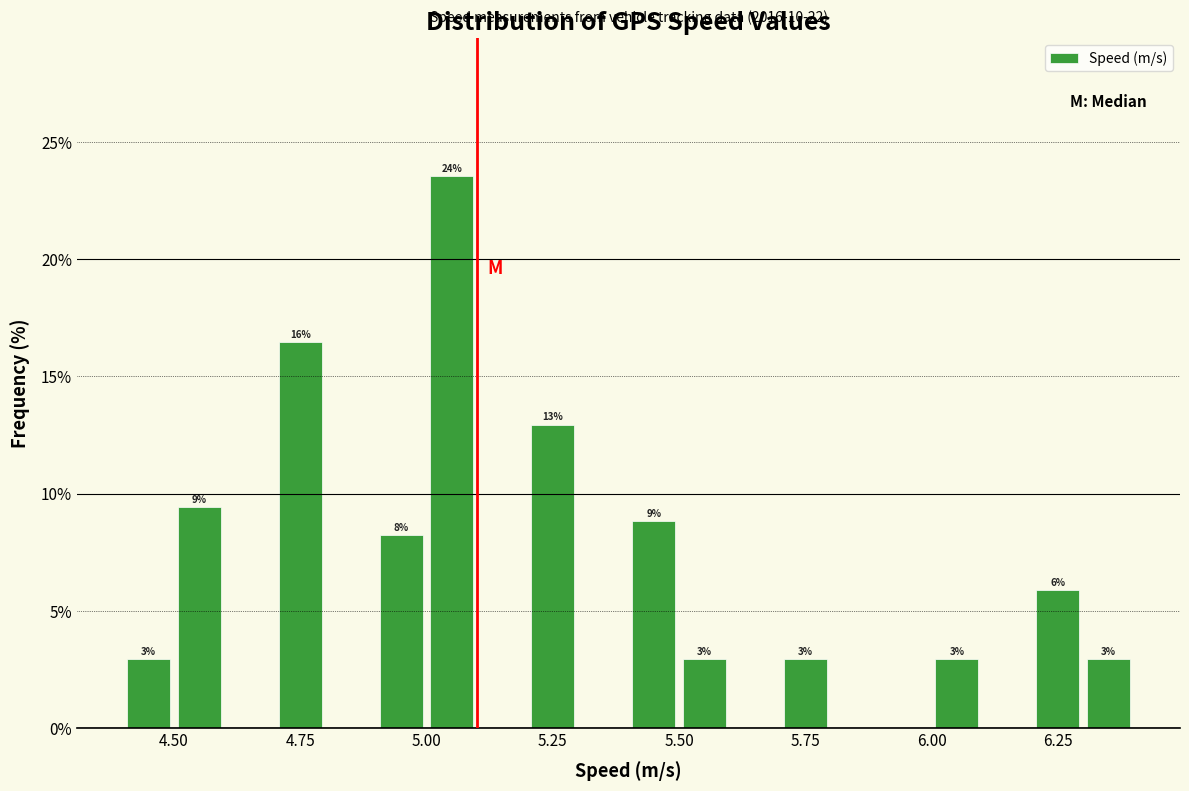

Read against the x-axis, roughly where is the centre of the tallest bar?

5.05